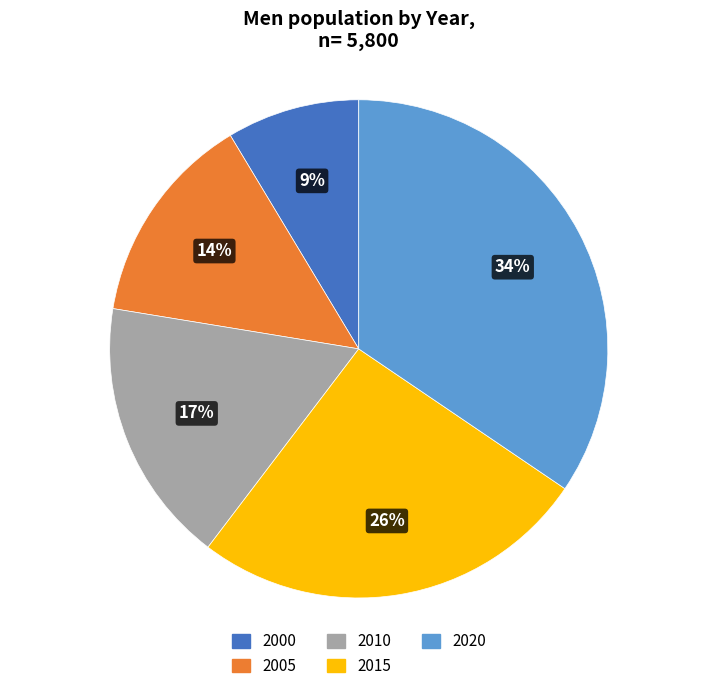

To the nearest percent, what is the combined percentage of 2015 and 2005?

40%